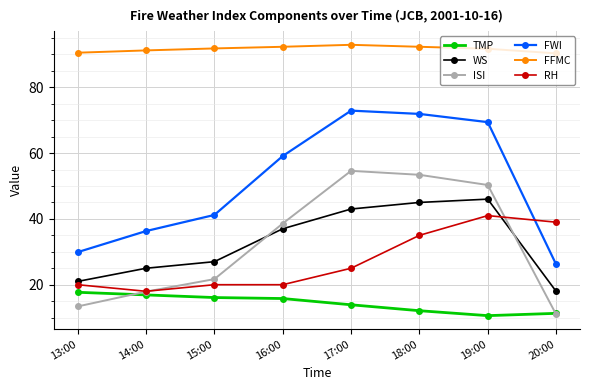

Which series changed the most between 17:00 and 19:00?

RH